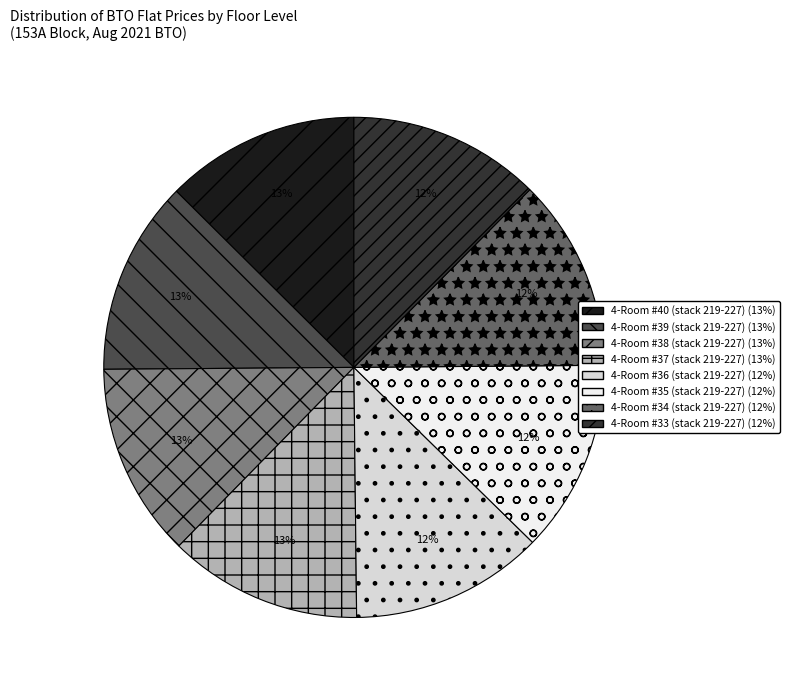

How many segments does this pie chart have?

8